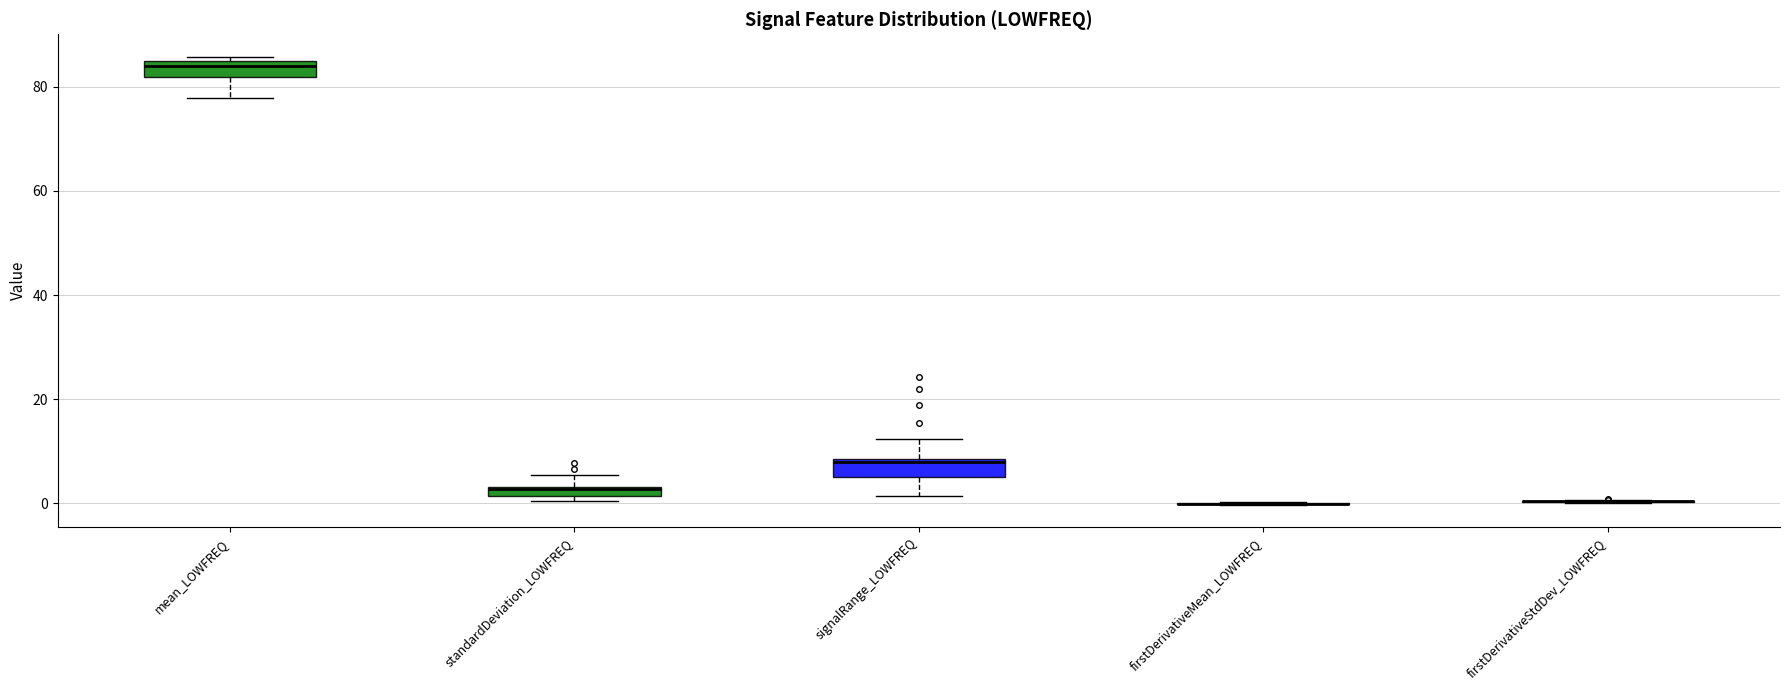

Where does the upper whisker of the box for standardDeviation_LOWFREQ end on the y-axis? The values are not printed on the chart, so give them approximately, as read against the axis.

6